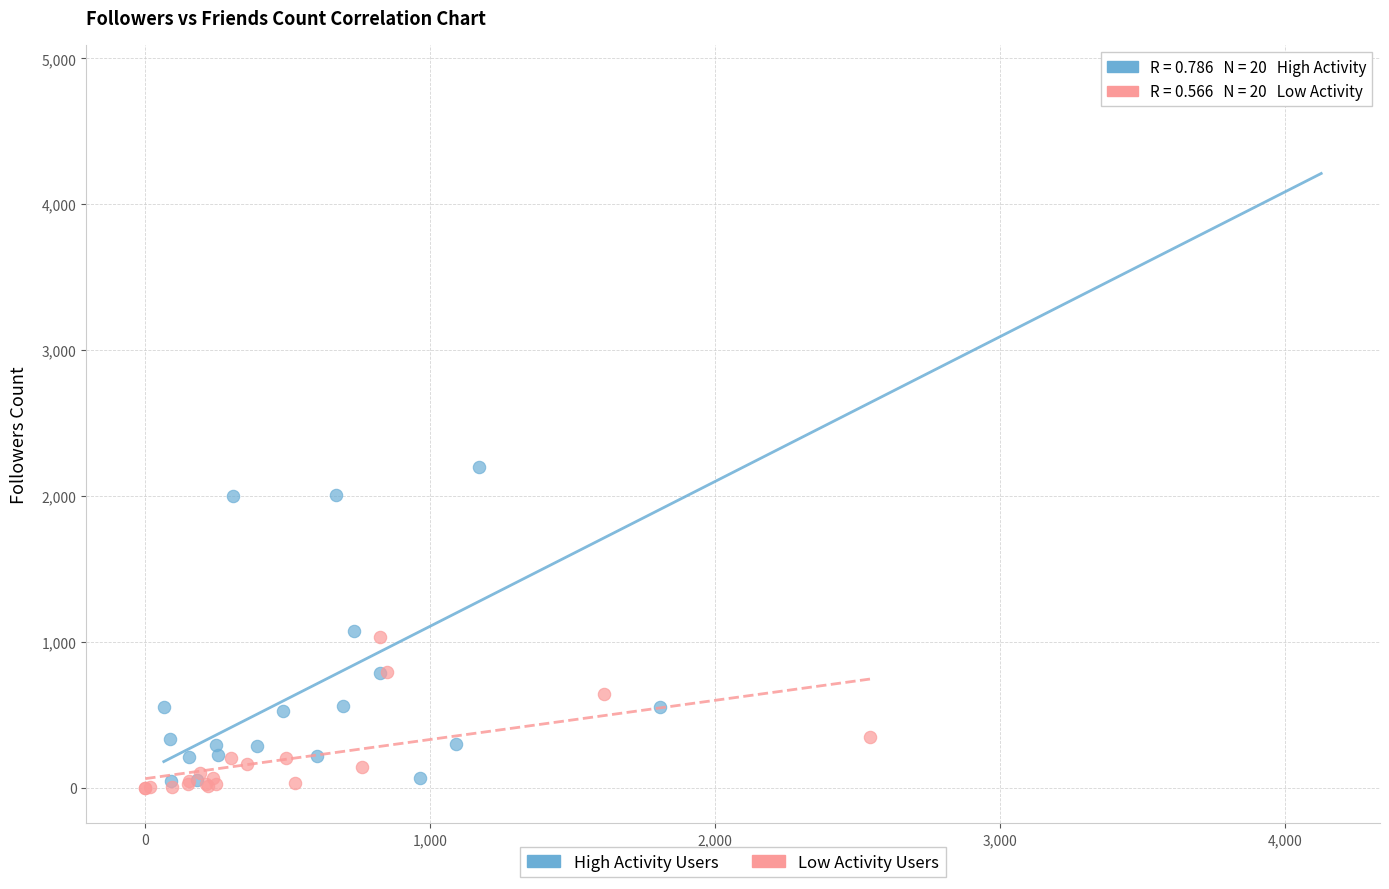

Which series has the widest spread of Y values?

High Activity Users